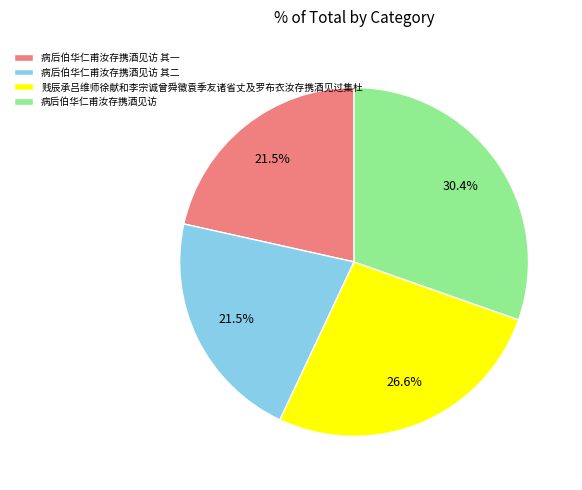

What is the total percentage of 贱辰承吕维师徐献和李宗诚曾舜徵袁季友诸省丈及罗布衣汝存携酒见过集杜 and 病后伯华仁甫汝存携酒见访 其二?

48.1%